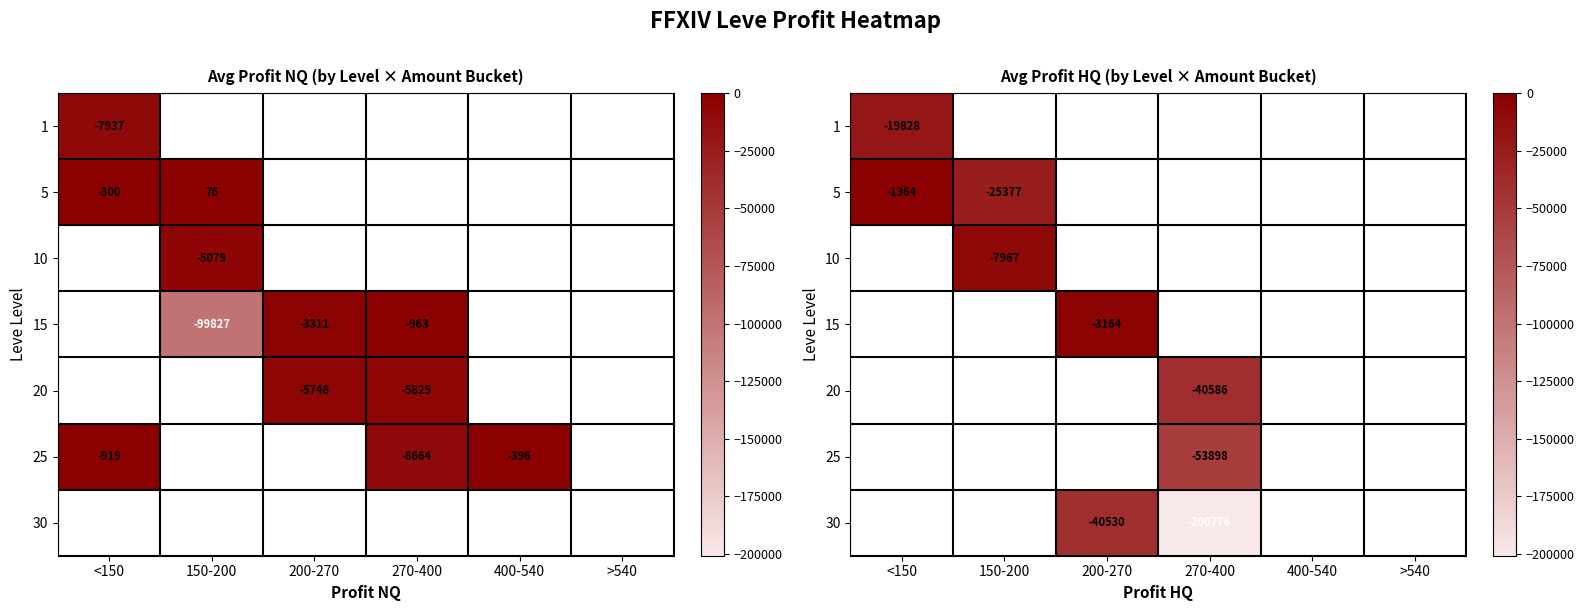

How many values in the 20 series are below -40585?

1